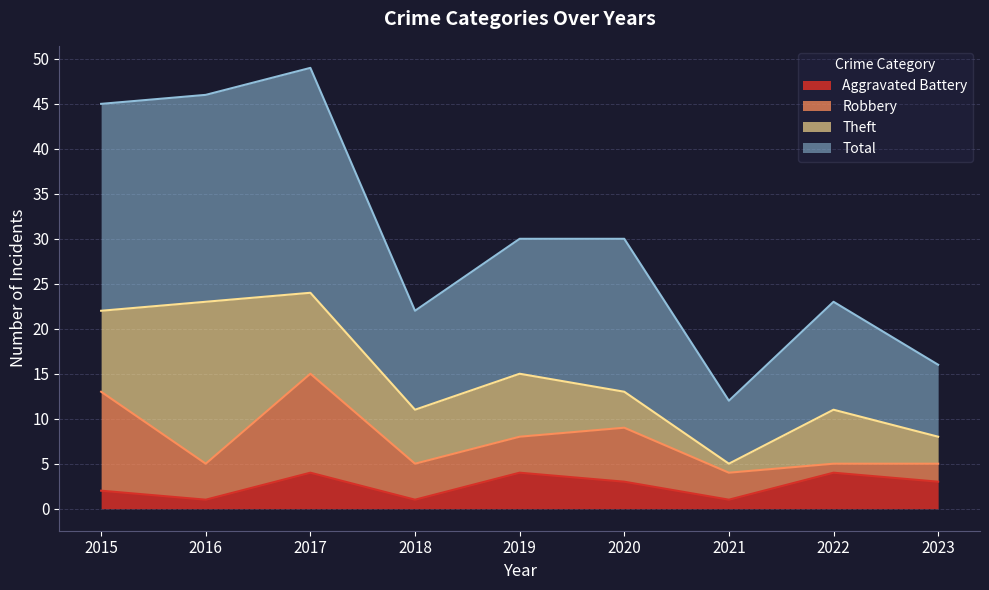

What is the sum of all Aggravated Battery values?

23